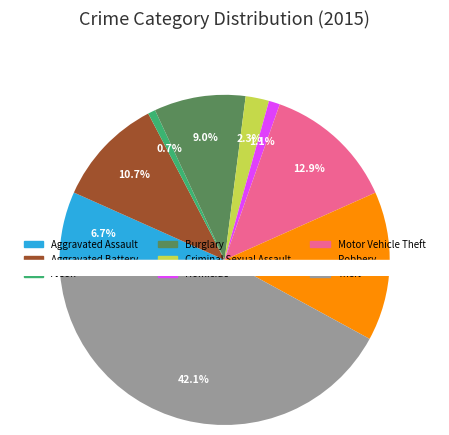

Combined, what portion of the pie is Aggravated Assault and Robbery?

21.3%